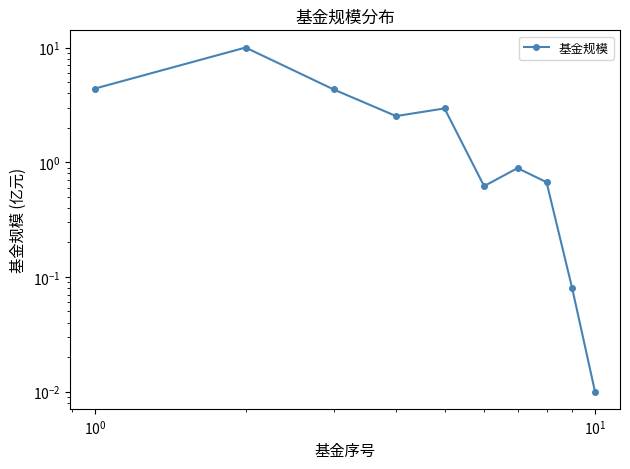

Reading right to left, transcribe all the data shown in this chart.

0.0	0.1	0.7	0.9	0.6	3.0	2.5	4.3	10.0	4.4